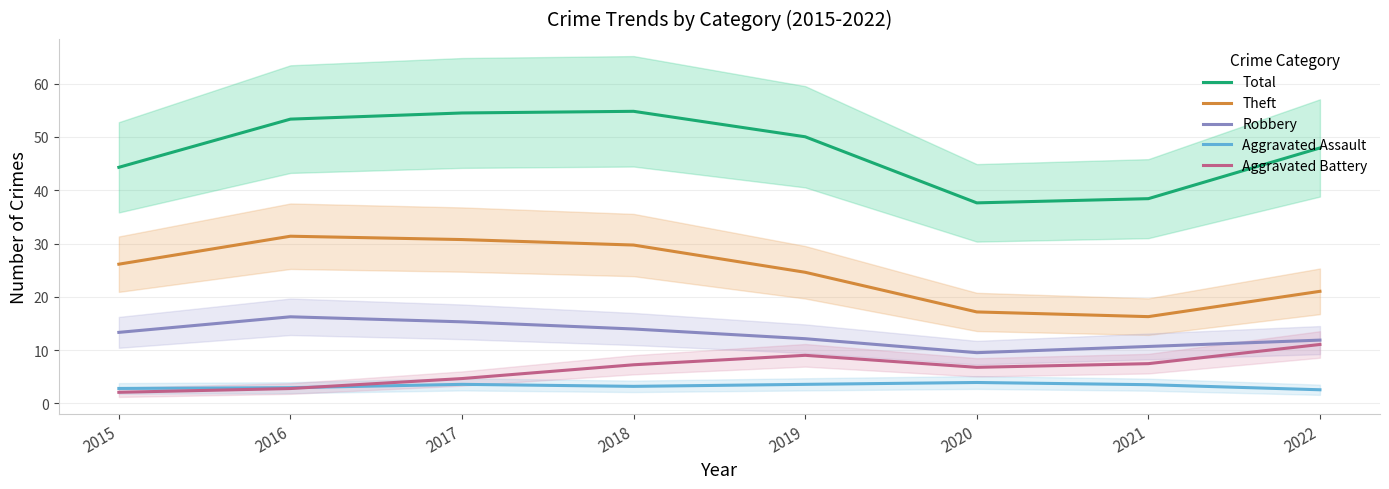

The value of Aggravated Battery at 2015 is 2.1. True or false?

True